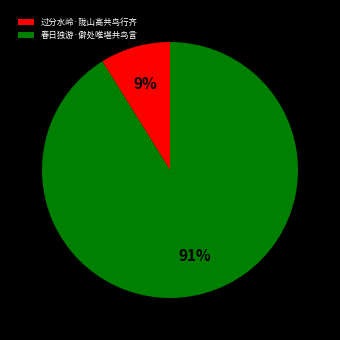

Is the sum of 过分水岭·陇山高共鸟行齐 and 春日独游·僻处唯堪共鸟言 greater than half?

Yes